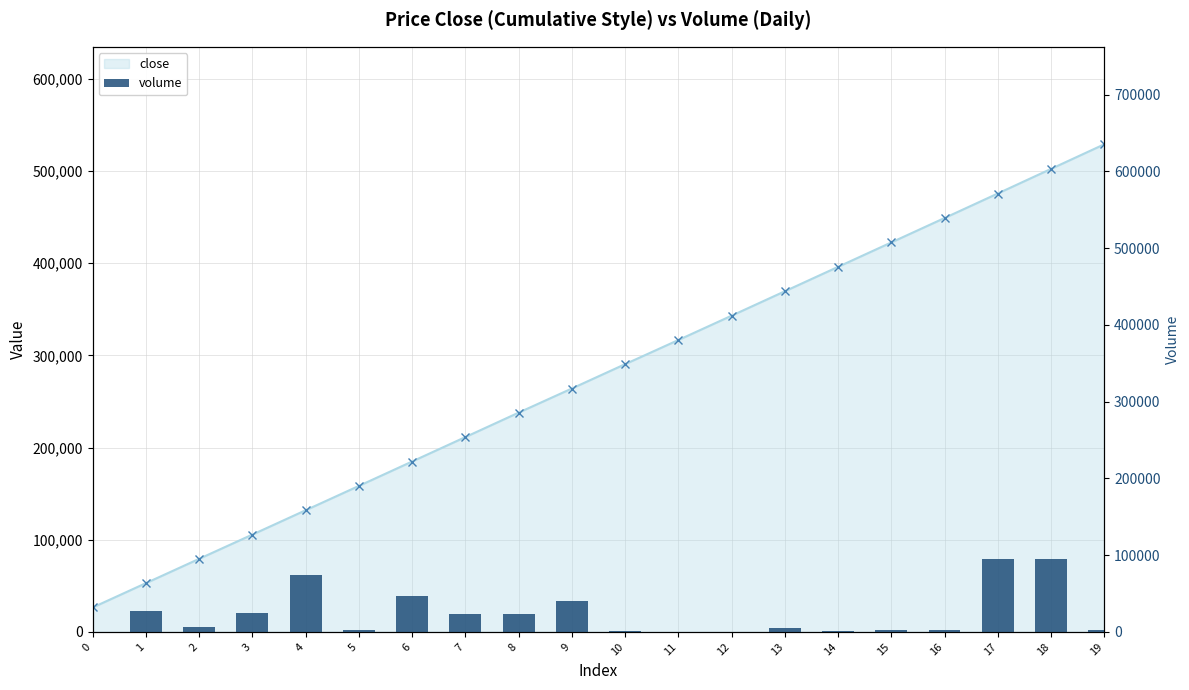

Where does the data first go above 6345?

1